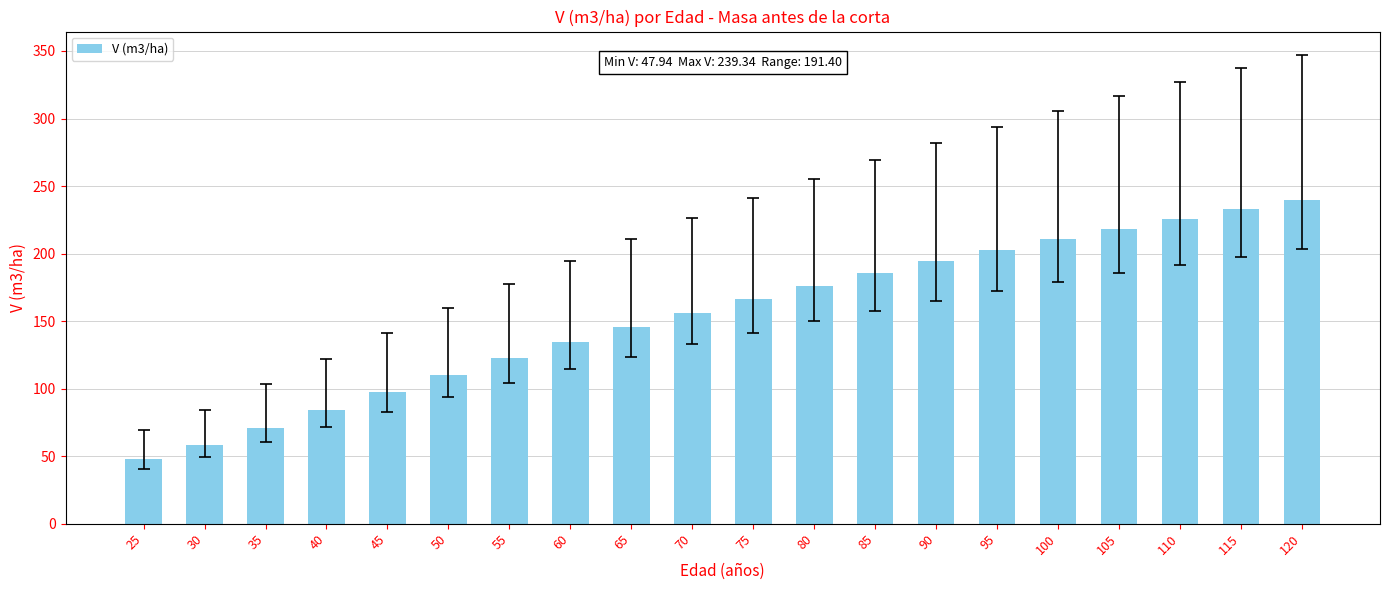

List the labels in order of value, largest first.

120, 115, 110, 105, 100, 95, 90, 85, 80, 75, 70, 65, 60, 55, 50, 45, 40, 35, 30, 25